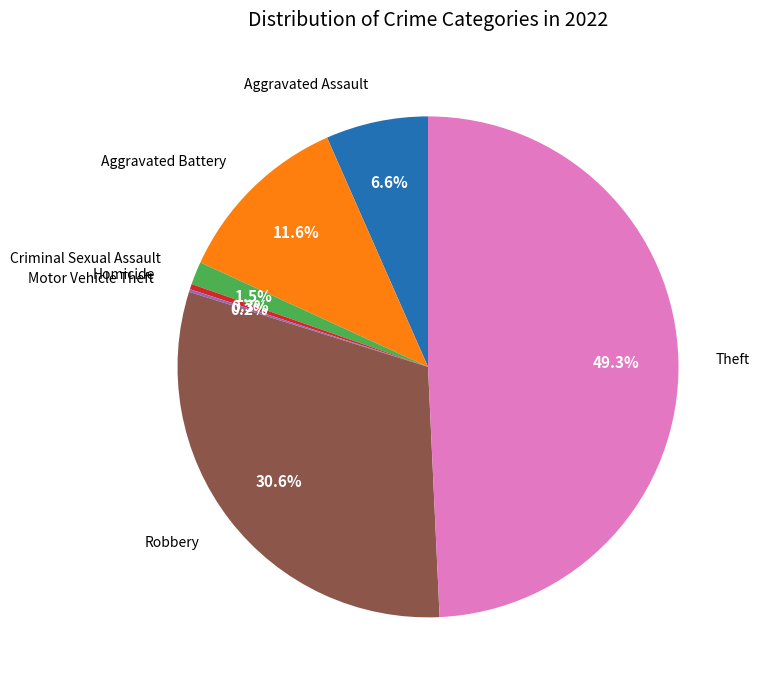

Does any single category account for the majority?

No